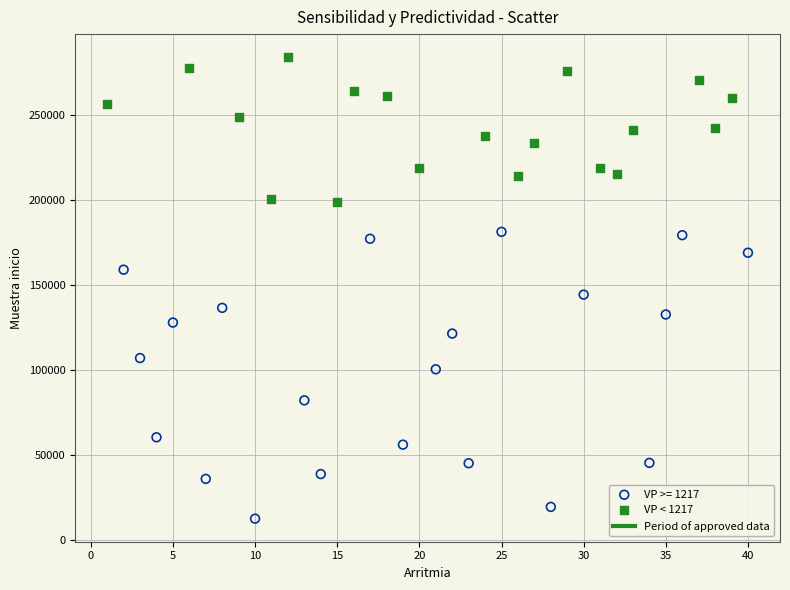

Which series has the largest Y range (max minus min)?

VP >= 1217